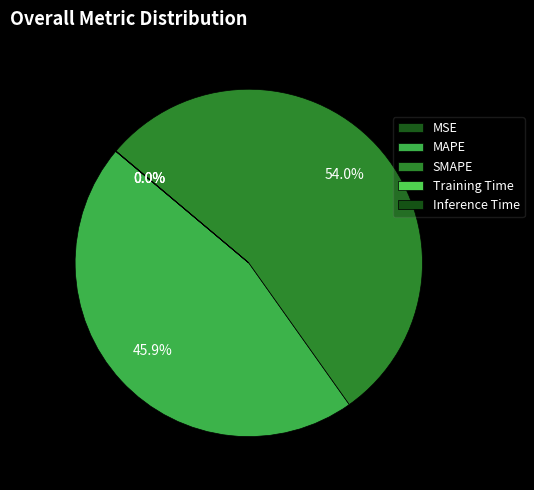

To the nearest percent, what is the average slice percentage?

20%